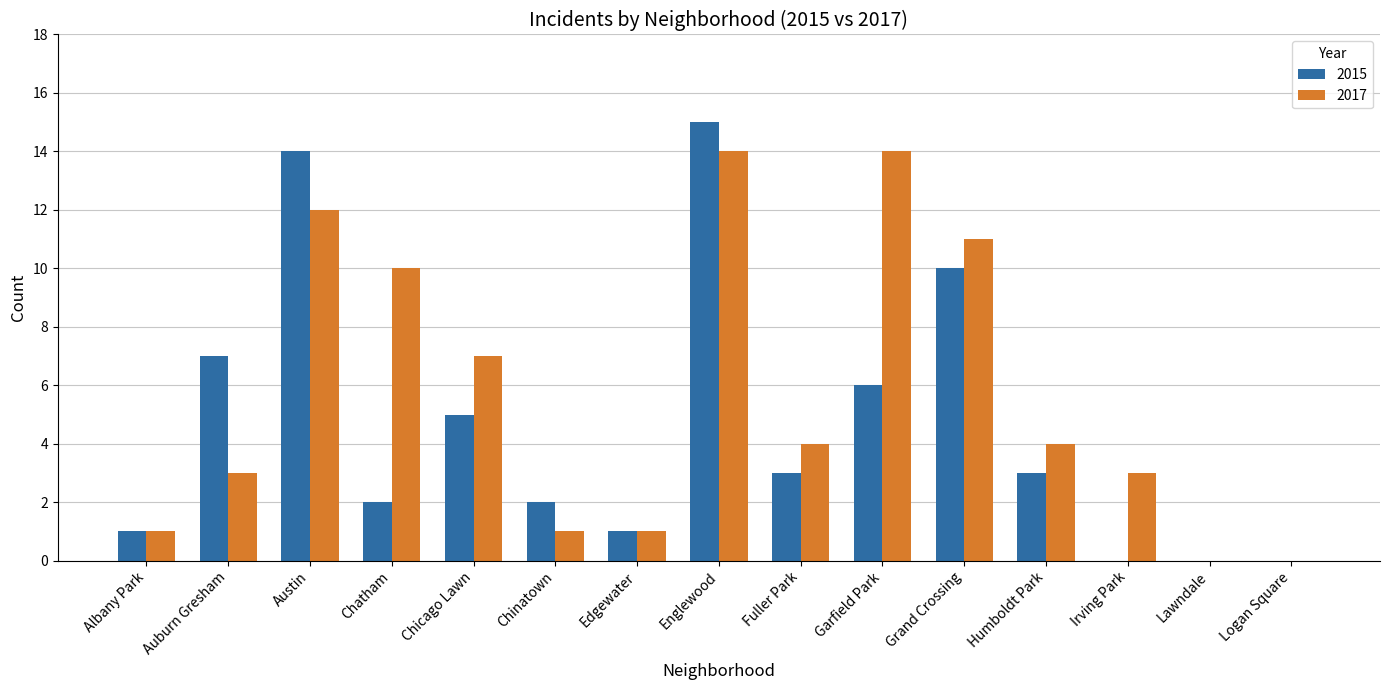

At which category is the sum across all series the highest?

Englewood